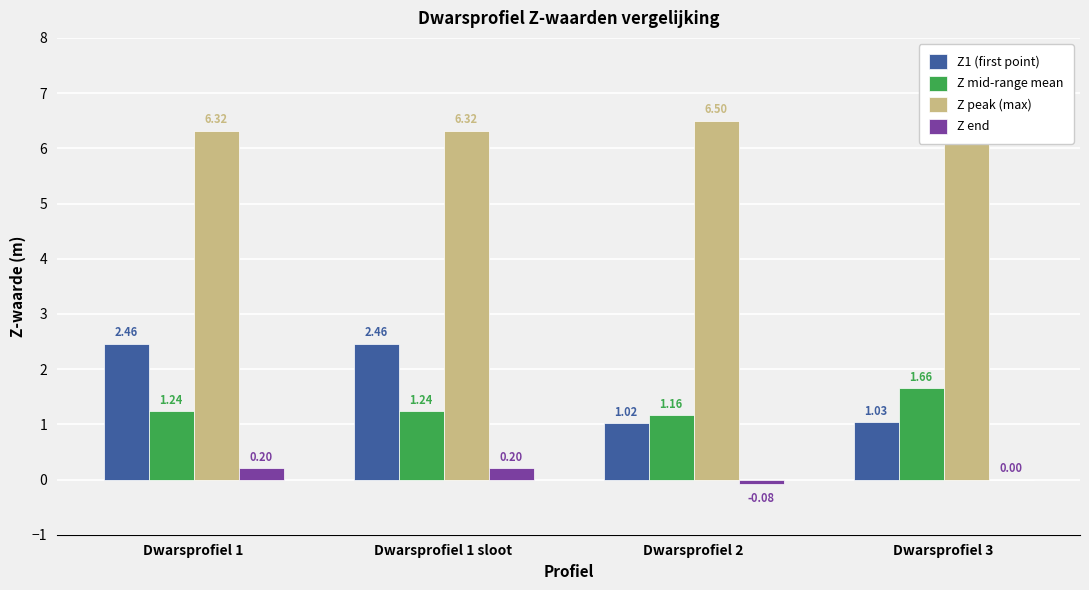

What are all the series names shown in the legend?

Z1 (first point), Z mid-range mean, Z peak (max), Z end